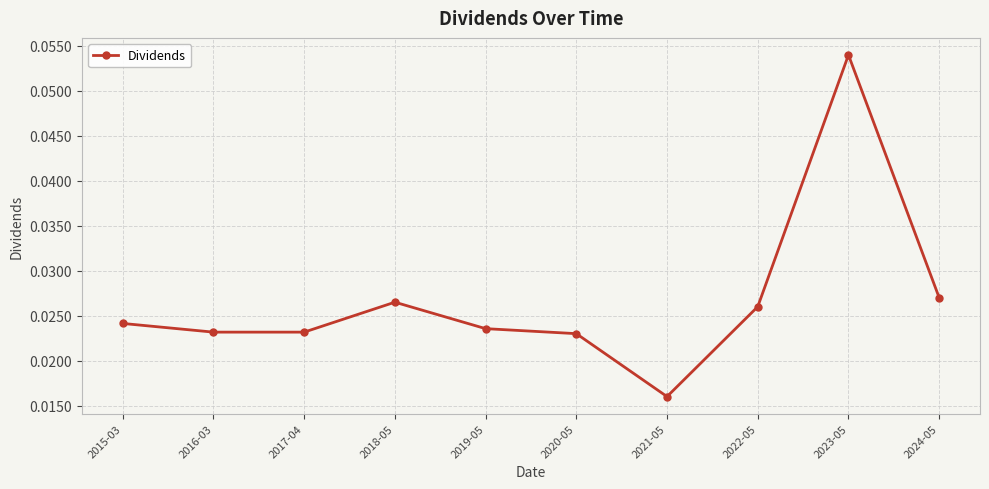

Which category has the lowest value across all series?

2021-05